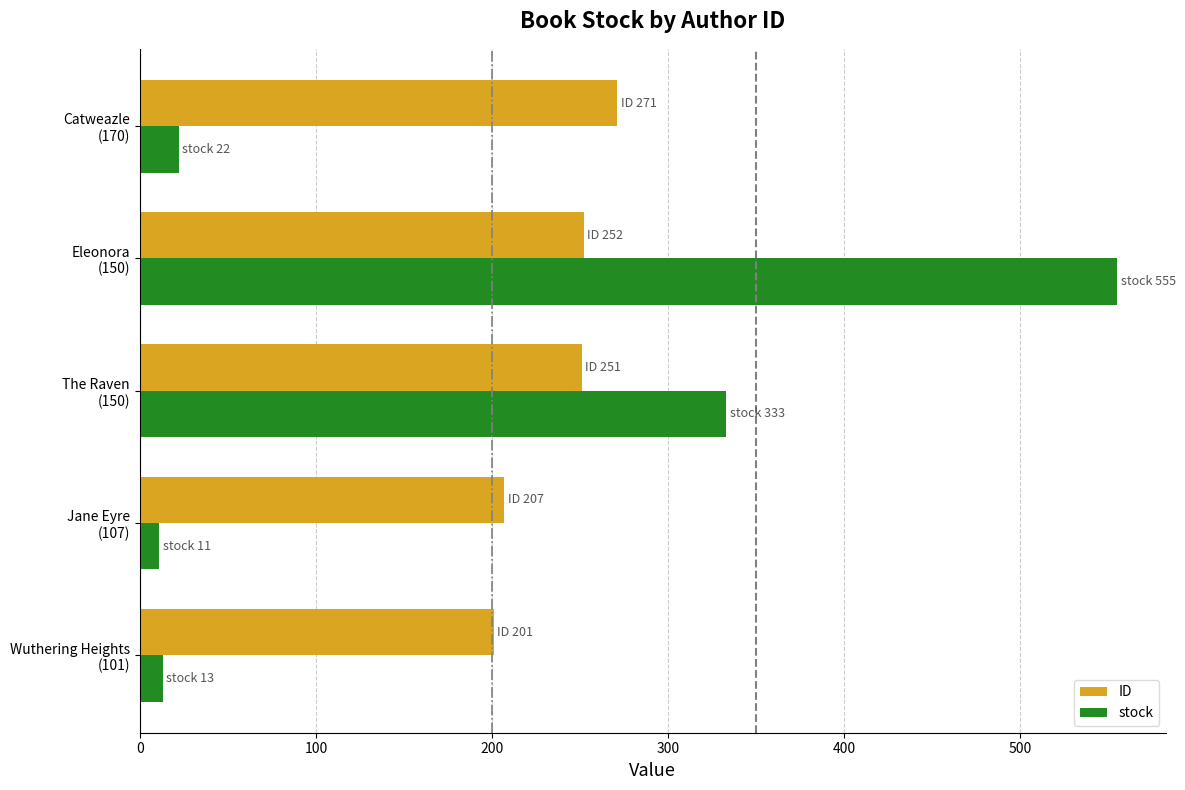

What is the difference between the maximum and minimum values in the ID series?

70